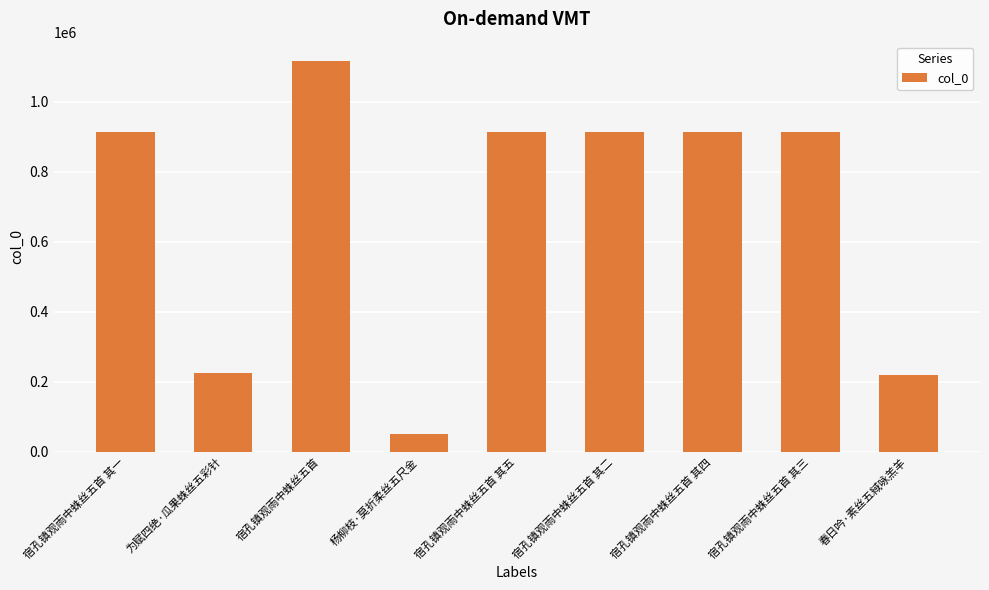

What is the change in value from 为赋四绝·瓜果蛛丝五彩针 to 宿孔镇观雨中蛛丝五首?

+889415